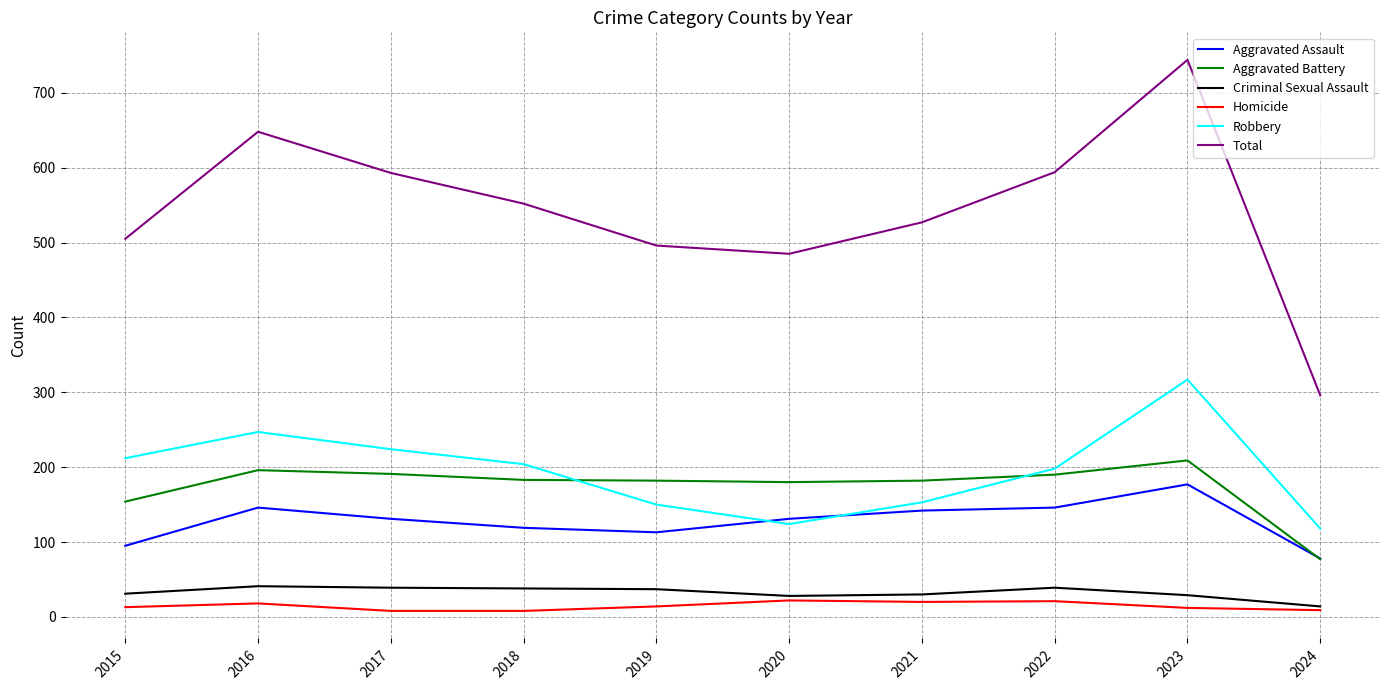

What is the sum of all Criminal Sexual Assault values?

326